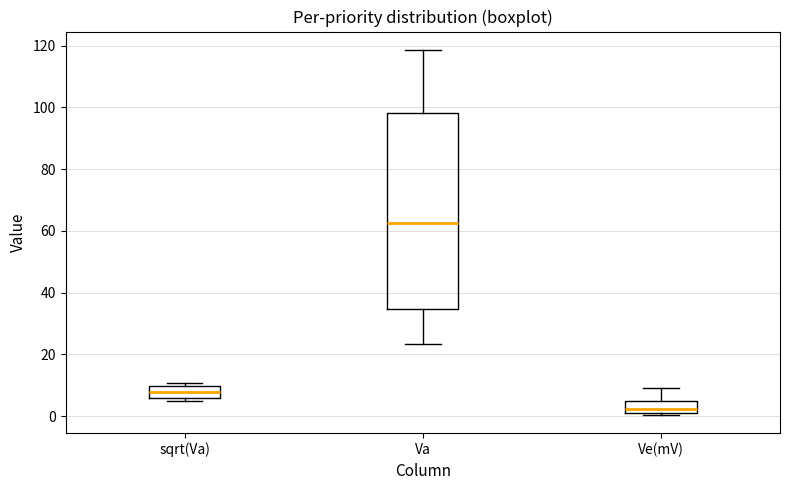

Reading left to right, transcribe this box plot: for each box, give where its median line is, the range the box spans, and where its two whiskers end, as read against the y-axis. The values are not printed on the chart, so give them approximately, as read against the axis.

sqrt(Va): median 8, box 6 to 10, whiskers 4 to 10 (just above the box's upper edge)
Va: median 62, box 34 to 98, whiskers 24 to 118
Ve(mV): median 2 (just above the box's lower edge), box 2 to 4, whiskers 0 to 10